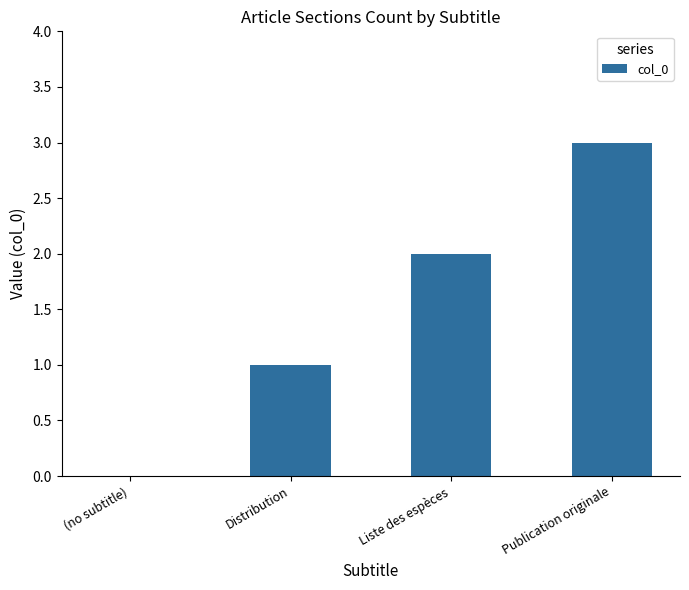

The value at (no subtitle) is 1. True or false?

False